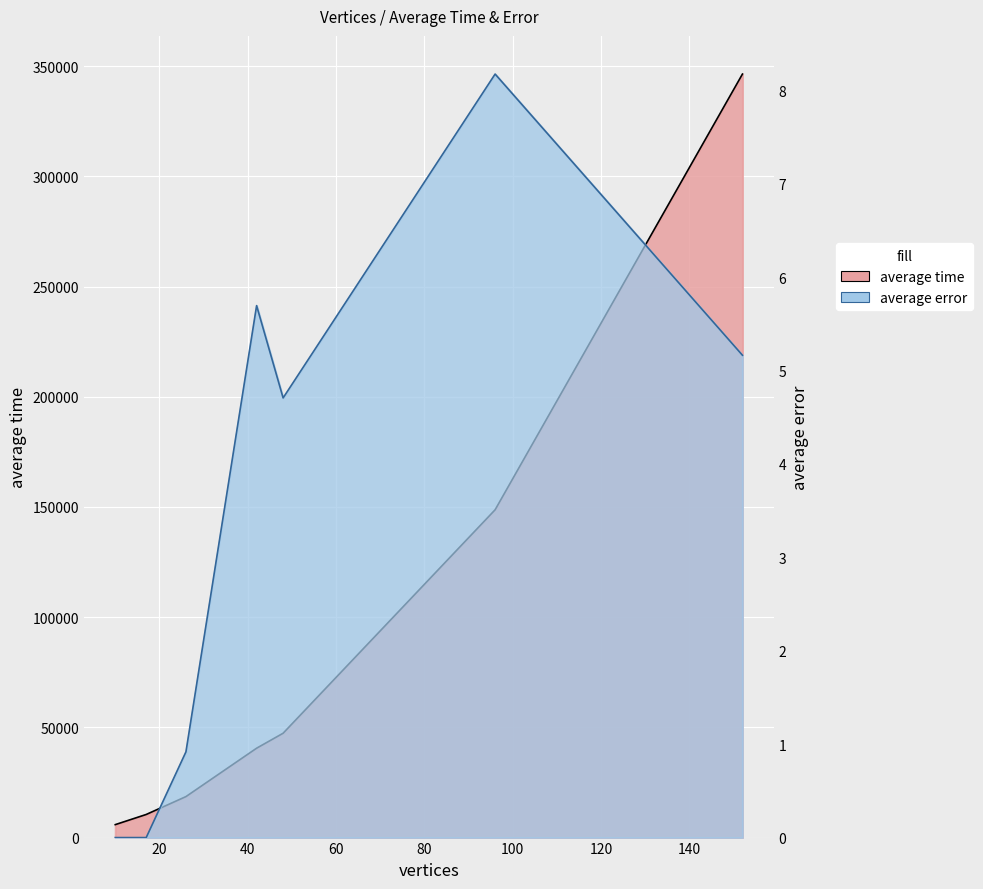

What is the sum of the average time values at 42 and 96?

189268.0